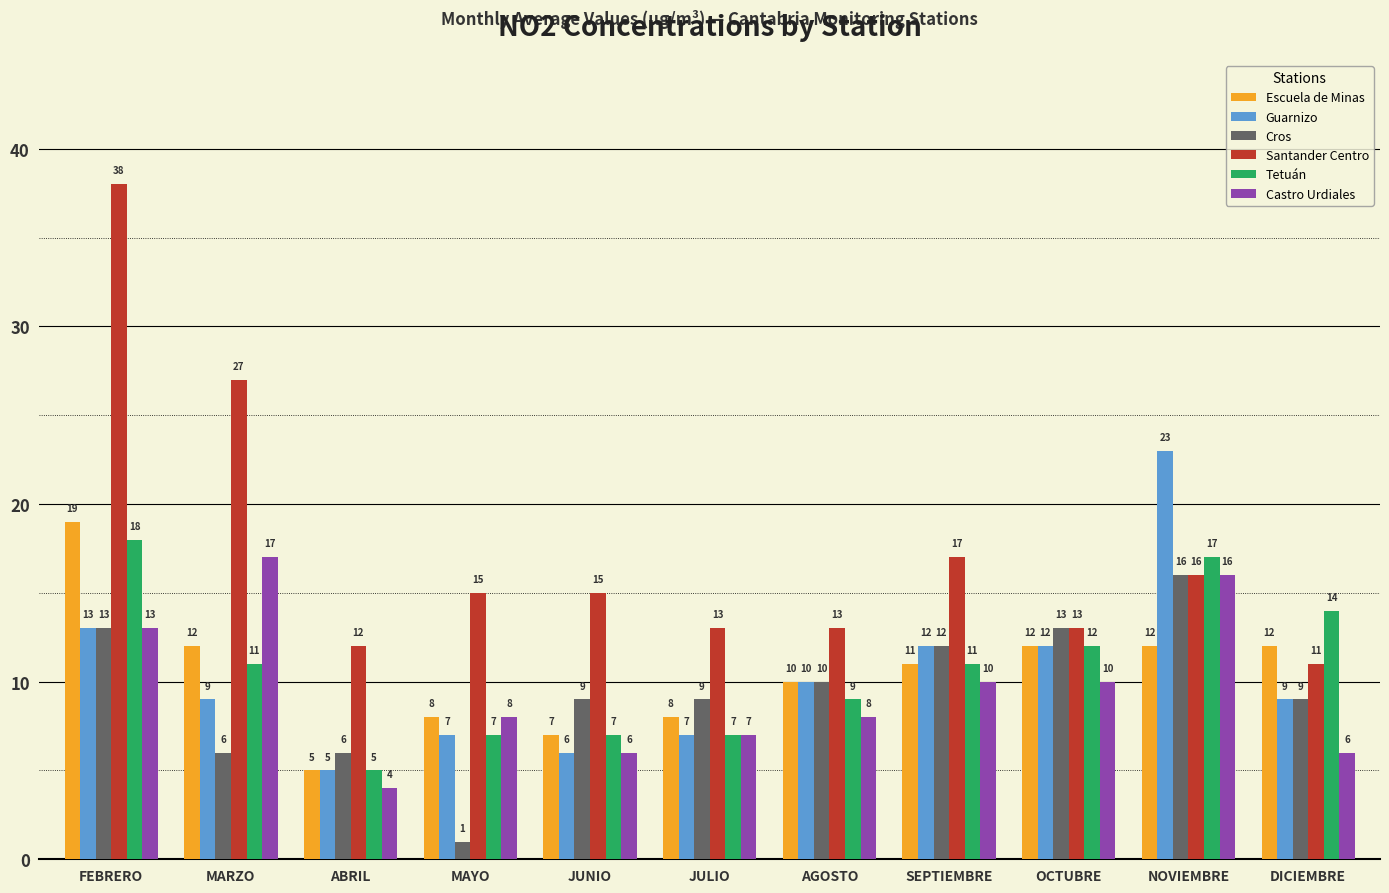

Which series has the largest range (max minus min)?

Santander Centro